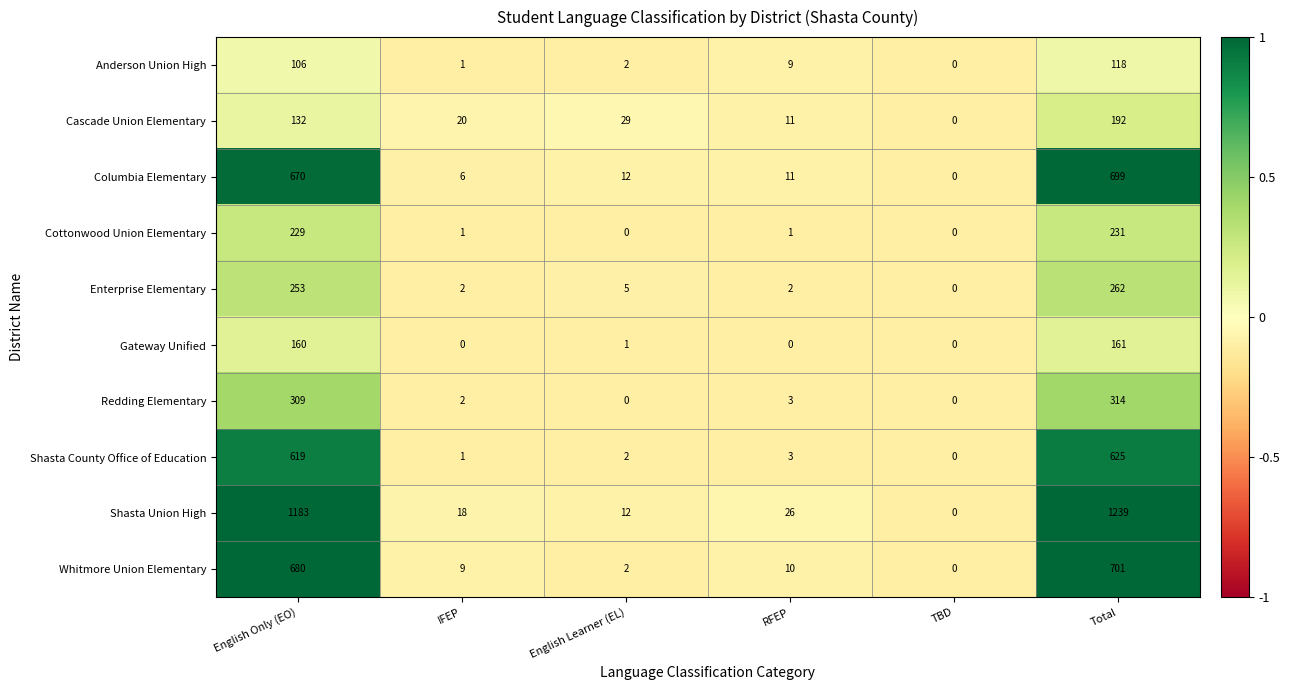

Is it true that Gateway Unified equals 54 at TBD?

False